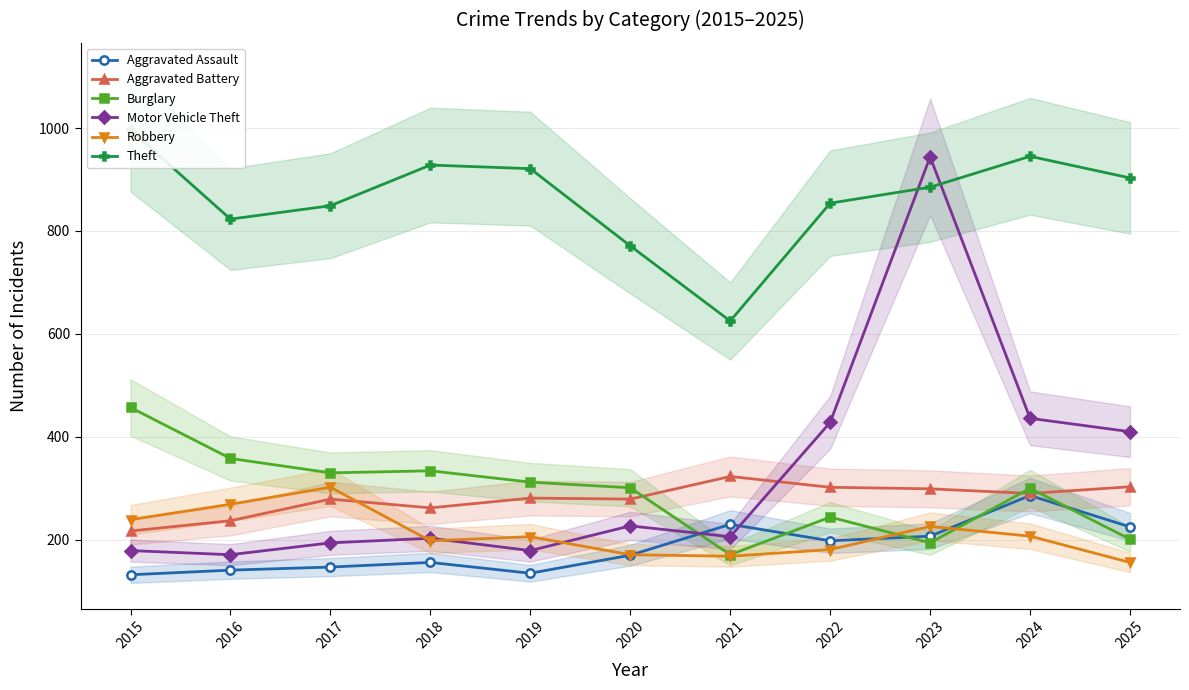

What is the value of the Aggravated Assault point at the 1st from the left?

132